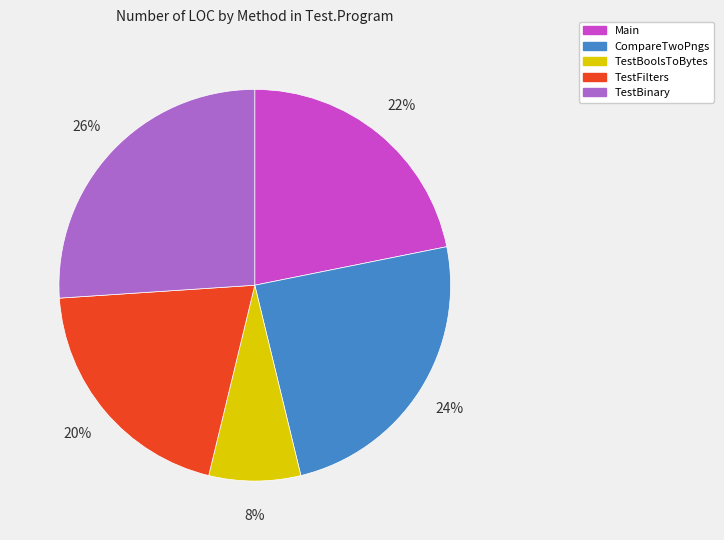

Is there a majority slice in this chart?

No